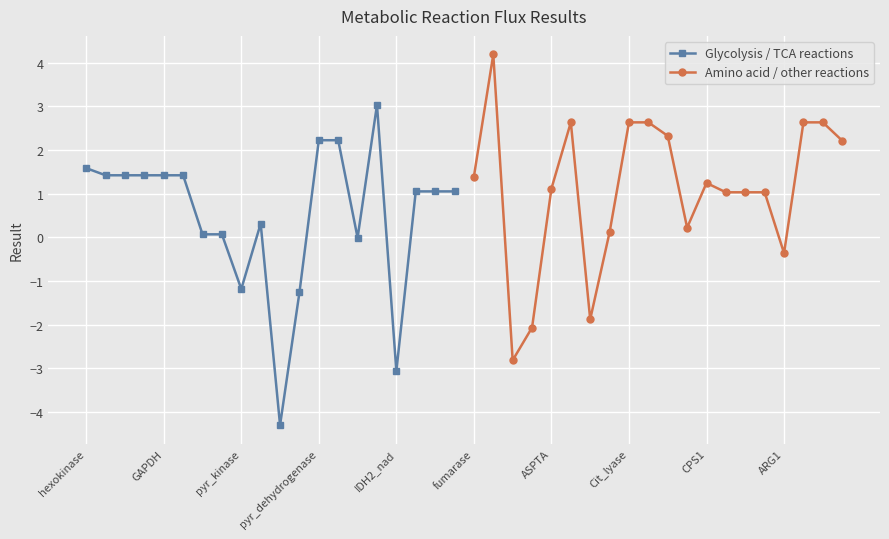

Which series has the widest spread of values?

Glycolysis / TCA reactions